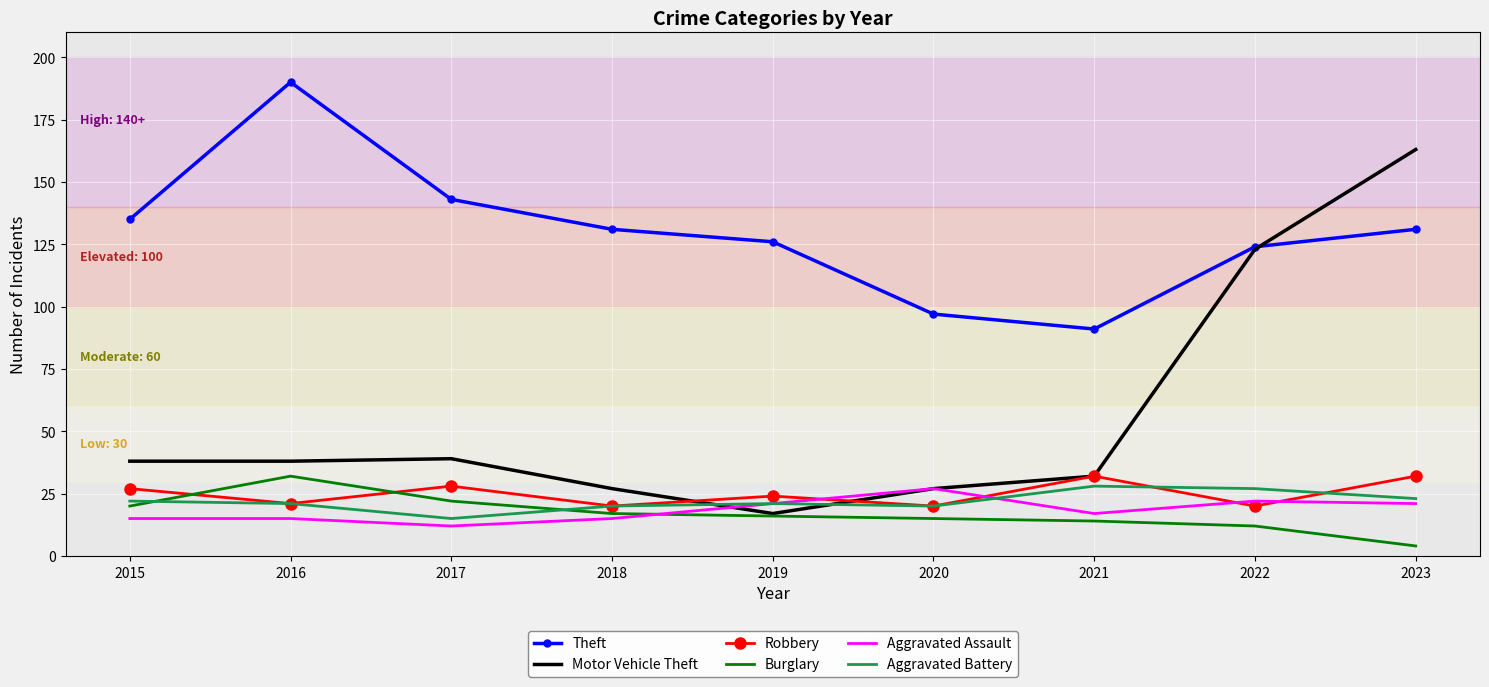

Reading left to right, list all the values displayed in this chart.

Theft: 2015=135	2016=190	2017=143	2018=131	2019=126	2020=97	2021=91	2022=124	2023=131
Motor Vehicle Theft: 2015=38	2016=38	2017=39	2018=27	2019=17	2020=27	2021=32	2022=123	2023=163
Robbery: 2015=27	2016=21	2017=28	2018=20	2019=24	2020=20	2021=32	2022=20	2023=32
Burglary: 2015=20	2016=32	2017=22	2018=17	2019=16	2020=15	2021=14	2022=12	2023=4
Aggravated Assault: 2015=15	2016=15	2017=12	2018=15	2019=21	2020=27	2021=17	2022=22	2023=21
Aggravated Battery: 2015=22	2016=21	2017=15	2018=20	2019=21	2020=20	2021=28	2022=27	2023=23